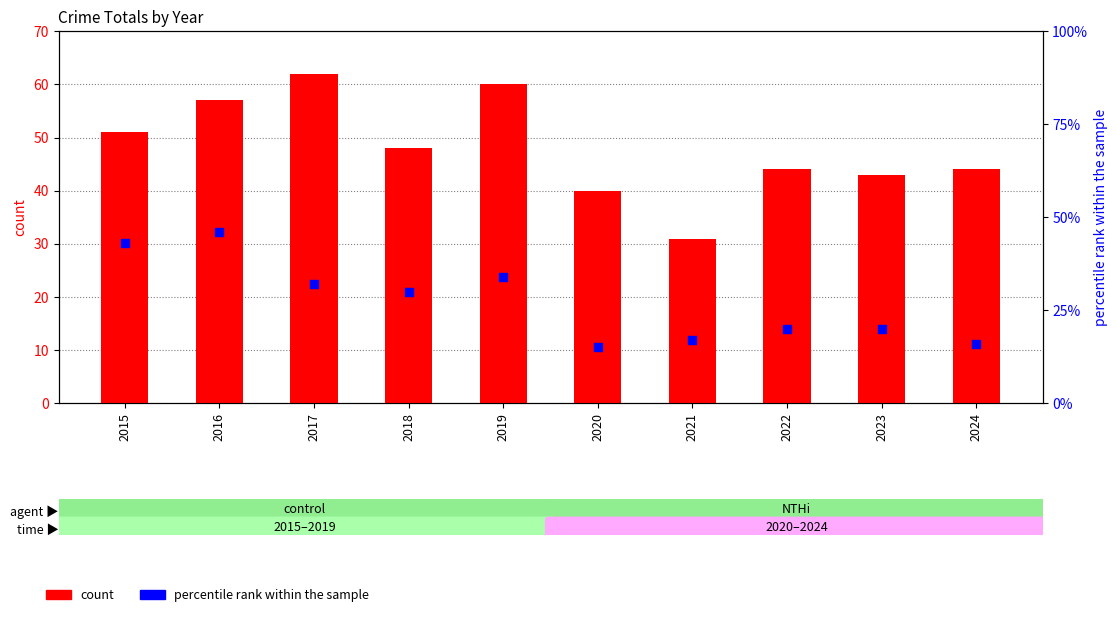

Which series contains the lowest Y value?

percentile rank within the sample